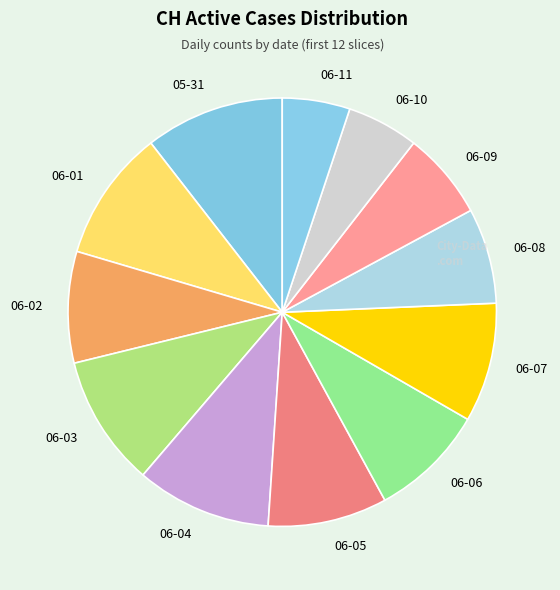

True or false: 06-07 accounts for 9% of the total.

True